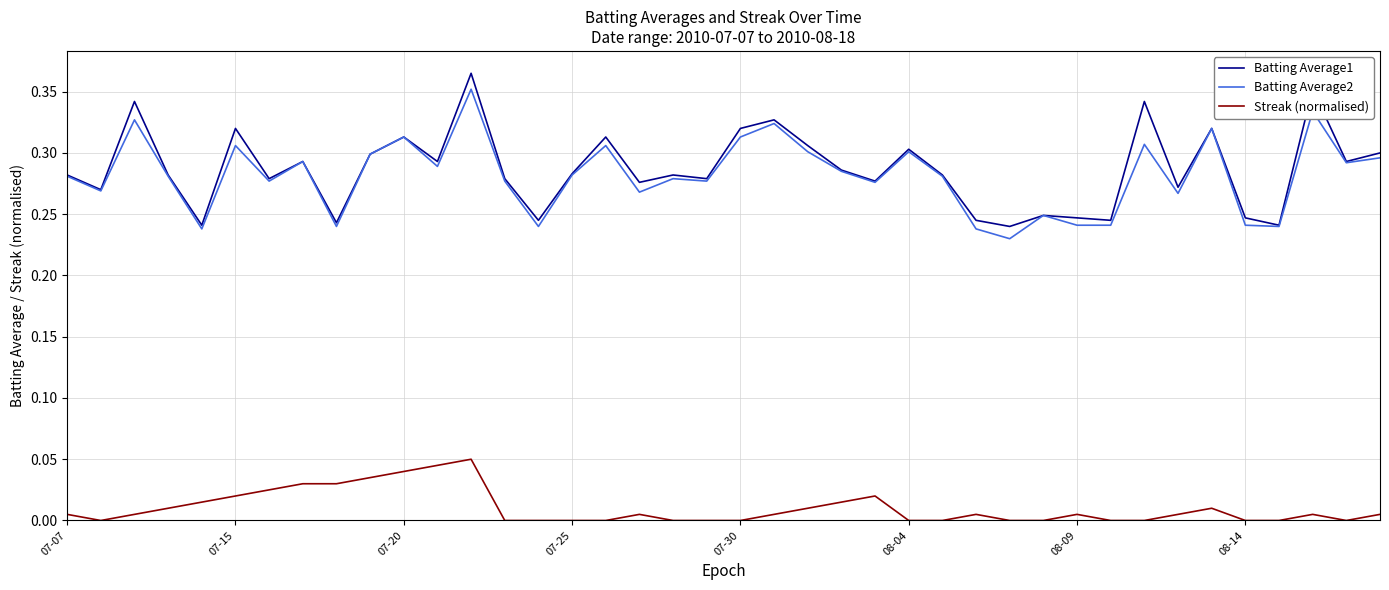

True or false: Streak (normalised) and Batting Average2 cross at least once.

False